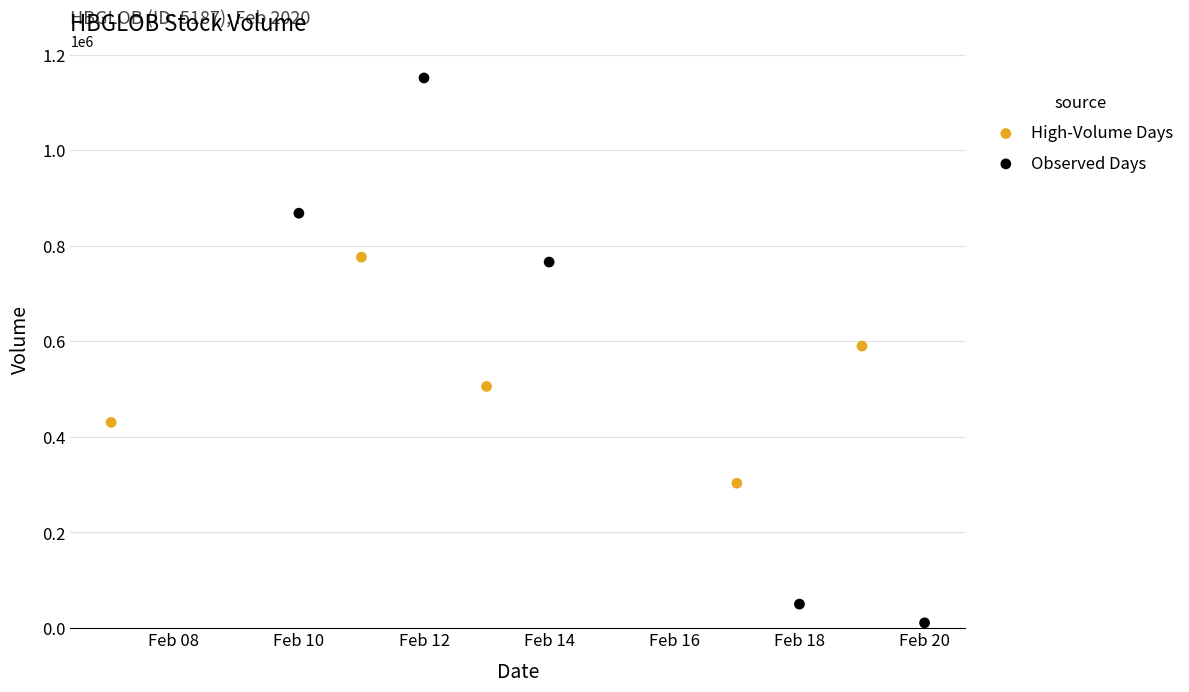

Which series has the largest Y range (max minus min)?

Observed Days